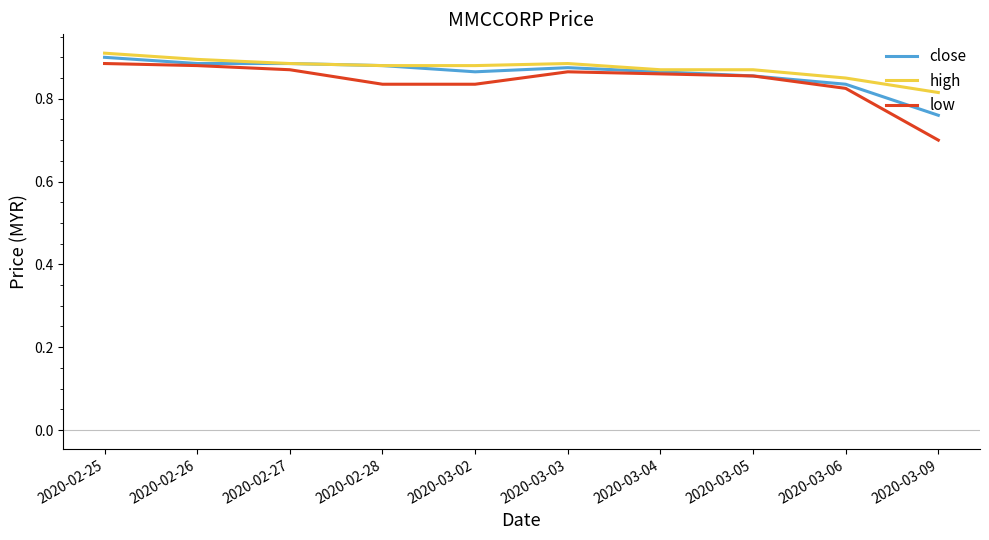

List the series in order of their peak value, lowest first.

low, close, high